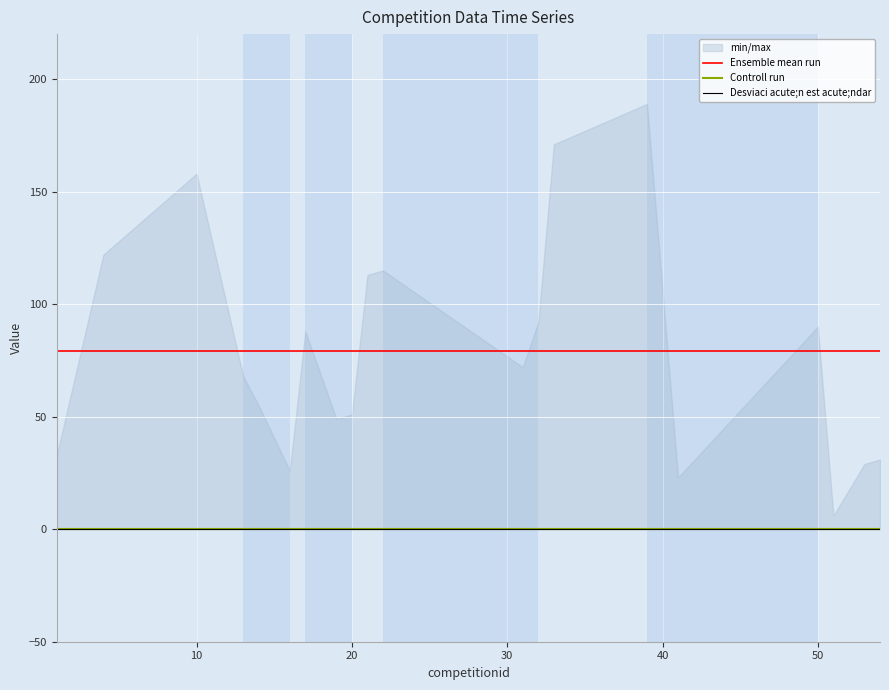

Is it true that Ensemble mean run equals 79.0 at 10?

True